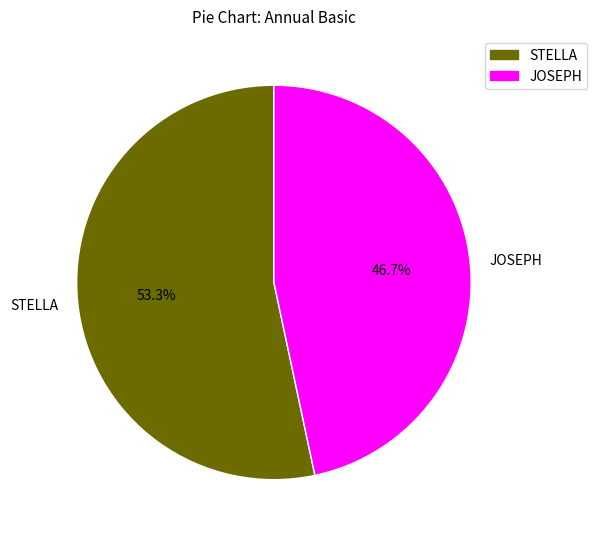

The JOSEPH slice represents 47% of the pie. True or false?

True